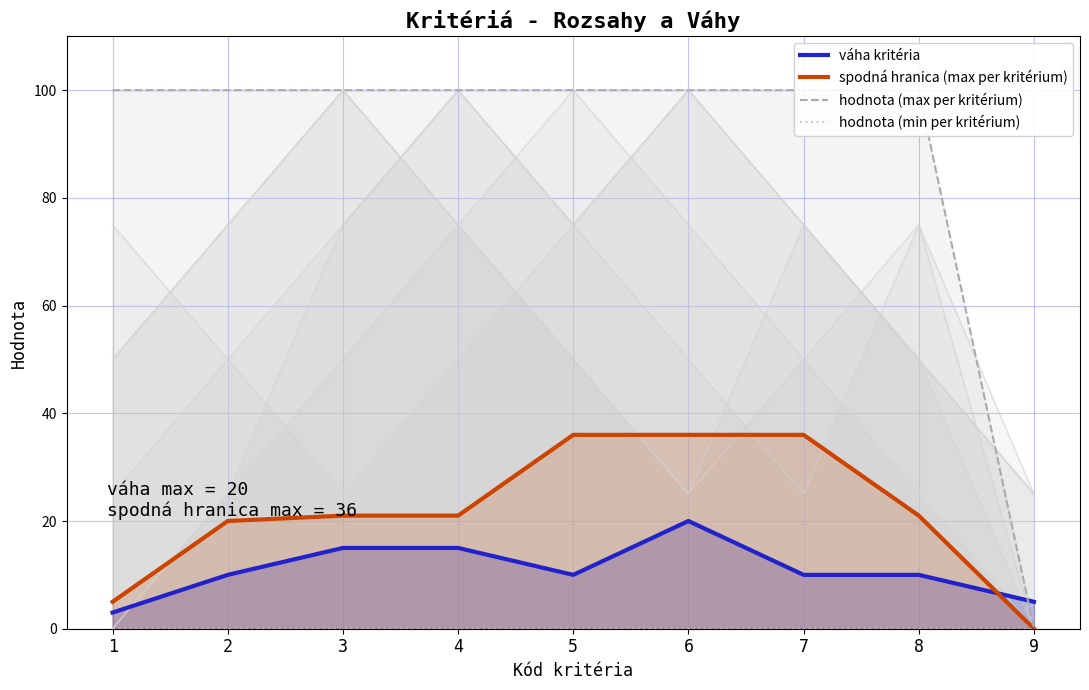

How many lines are shown in the chart?

4